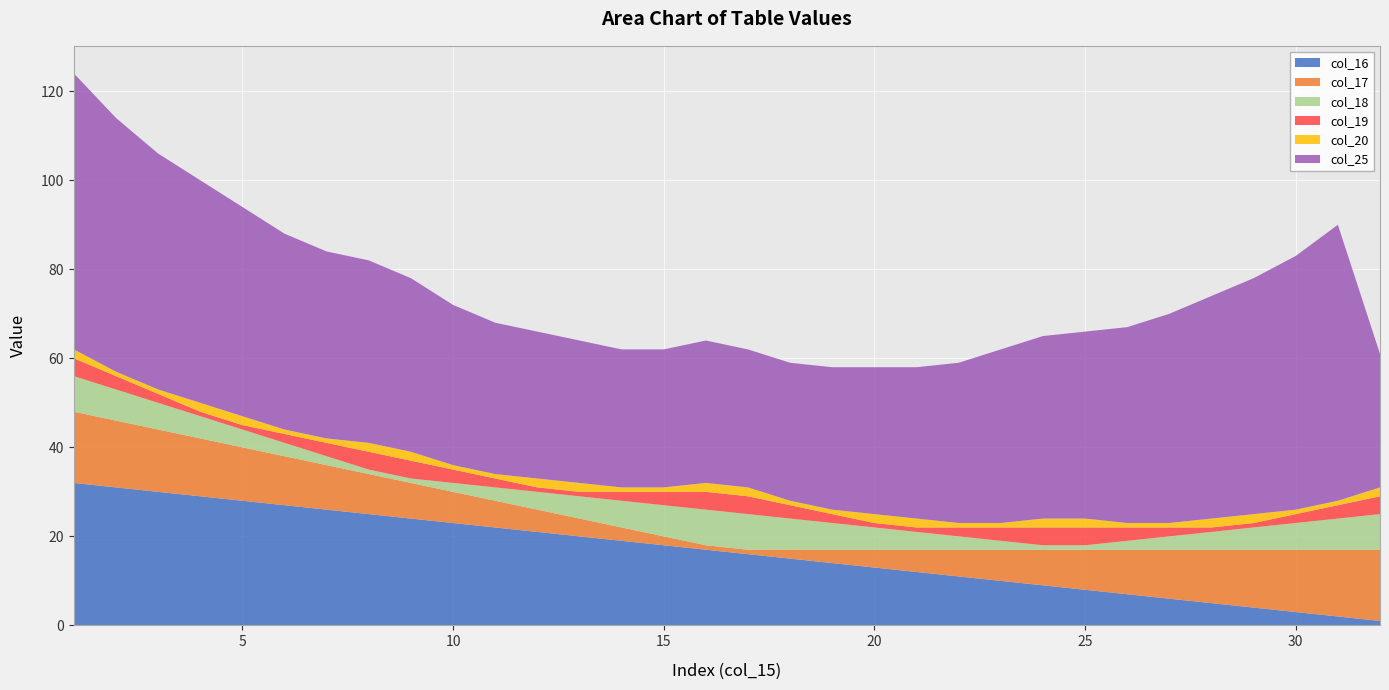

Reading left to right, what are all the values shown in this chart?

col_16: 1=32	2=31	3=30	4=29	5=28	6=27	7=26	8=25	9=24	10=23	11=22	12=21	13=20	14=19	15=18	16=17	17=16	18=15	19=14	20=13	21=12	22=11	23=10	24=9	25=8	26=7	27=6	28=5	29=4	30=3	31=2	32=1
col_17: 1=16	2=15	3=14	4=13	5=12	6=11	7=10	8=9	9=8	10=7	11=6	12=5	13=4	14=3	15=2	16=1	17=1	18=2	19=3	20=4	21=5	22=6	23=7	24=8	25=9	26=10	27=11	28=12	29=13	30=14	31=15	32=16
col_18: 1=8	2=7	3=6	4=5	5=4	6=3	7=2	8=1	9=1	10=2	11=3	12=4	13=5	14=6	15=7	16=8	17=8	18=7	19=6	20=5	21=4	22=3	23=2	24=1	25=1	26=2	27=3	28=4	29=5	30=6	31=7	32=8
col_19: 1=4	2=3	3=2	4=1	5=1	6=2	7=3	8=4	9=4	10=3	11=2	12=1	13=1	14=2	15=3	16=4	17=4	18=3	19=2	20=1	21=1	22=2	23=3	24=4	25=4	26=3	27=2	28=1	29=1	30=2	31=3	32=4
col_20: 1=2	2=1	3=1	4=2	5=2	6=1	7=1	8=2	9=2	10=1	11=1	12=2	13=2	14=1	15=1	16=2	17=2	18=1	19=1	20=2	21=2	22=1	23=1	24=2	25=2	26=1	27=1	28=2	29=2	30=1	31=1	32=2
col_25: 1=62	2=57	3=53	4=50	5=47	6=44	7=42	8=41	9=39	10=36	11=34	12=33	13=32	14=31	15=31	16=32	17=31	18=31	19=32	20=33	21=34	22=36	23=39	24=41	25=42	26=44	27=47	28=50	29=53	30=57	31=62	32=30